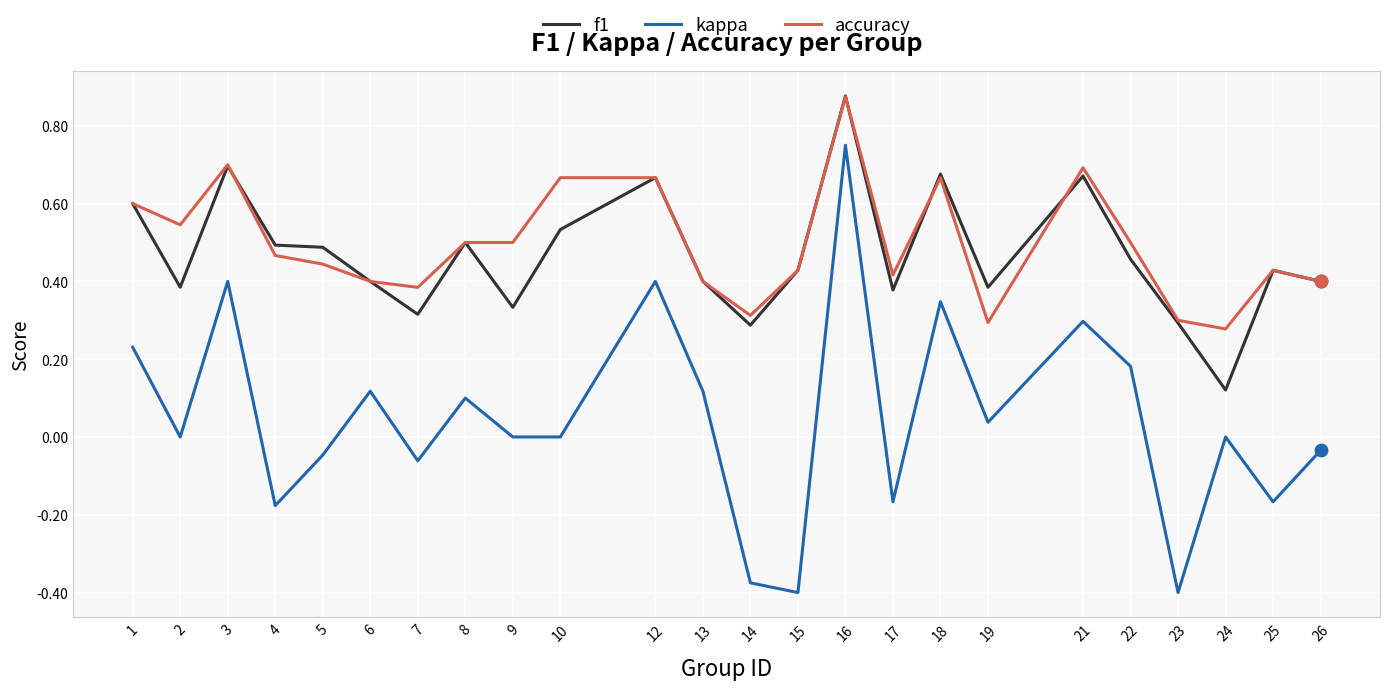

At how many categories does at least one series exceed 0?

24